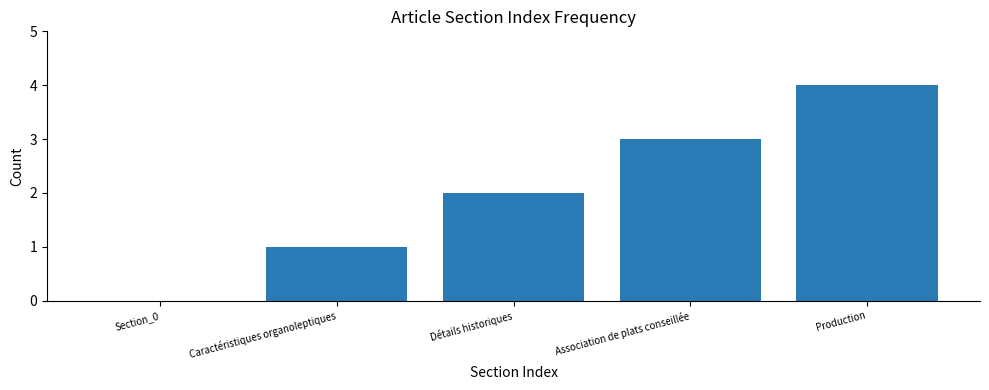

How many values are above zero?

4